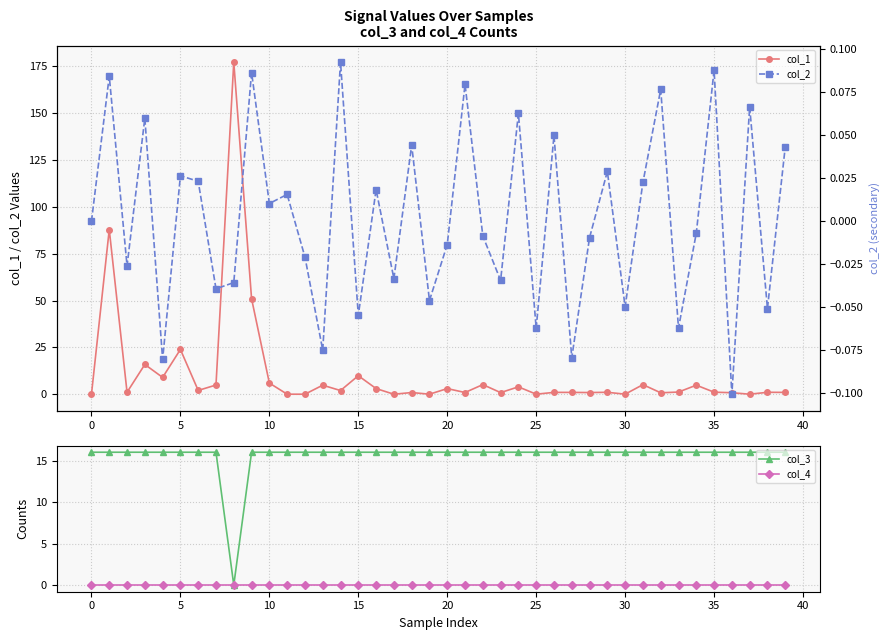

Which series has the largest total across all categories?

col_3